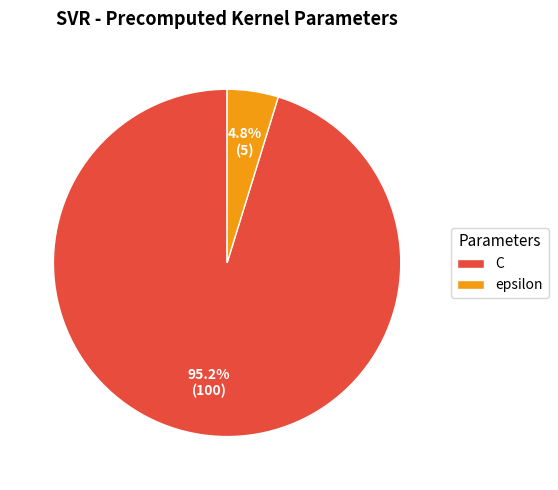

What is the smallest slice in the pie chart?

epsilon